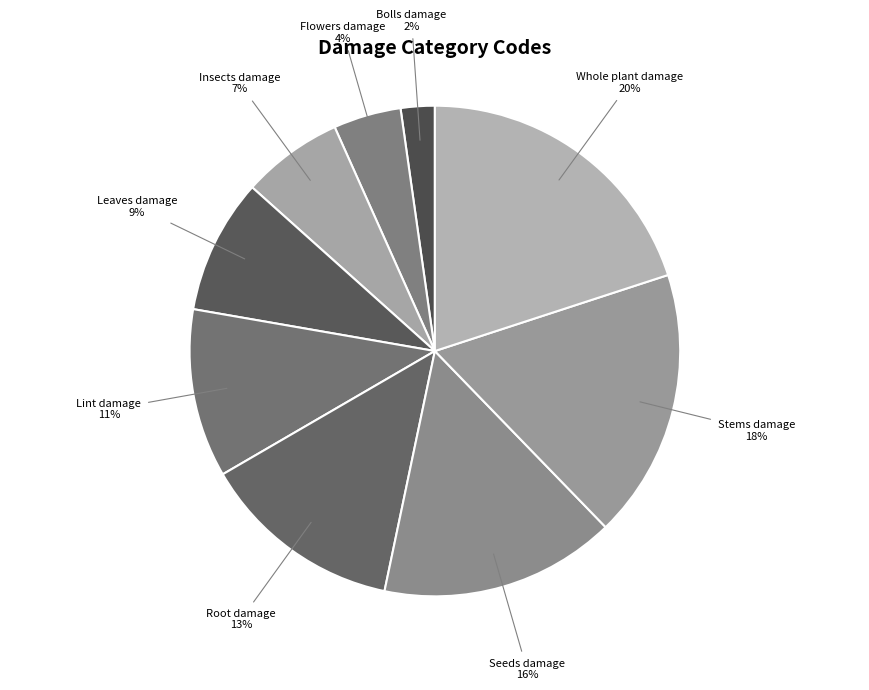

What percentage is the Root damage slice, to the nearest percent?

13%